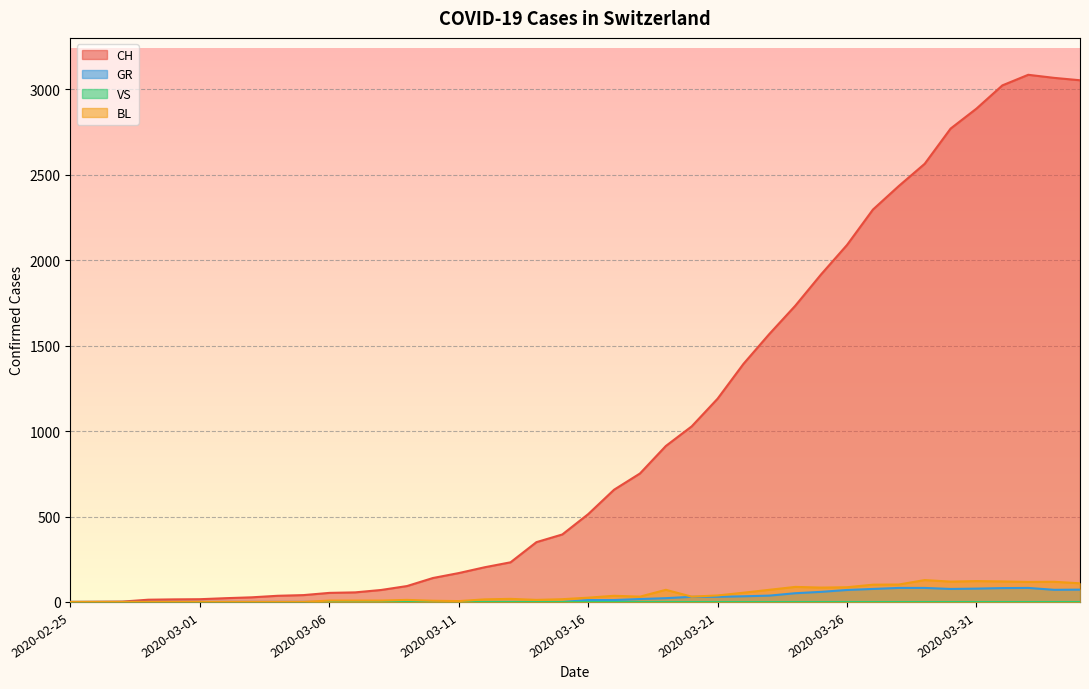

True or false: CH has more than 2 interior local peaks.

False